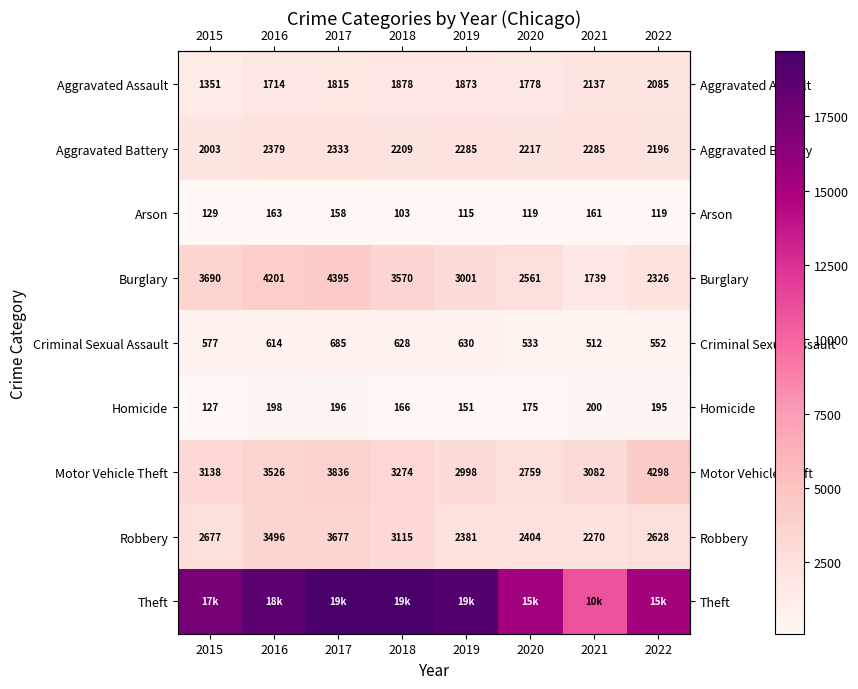

What is the total value across all series at 2016?

35011